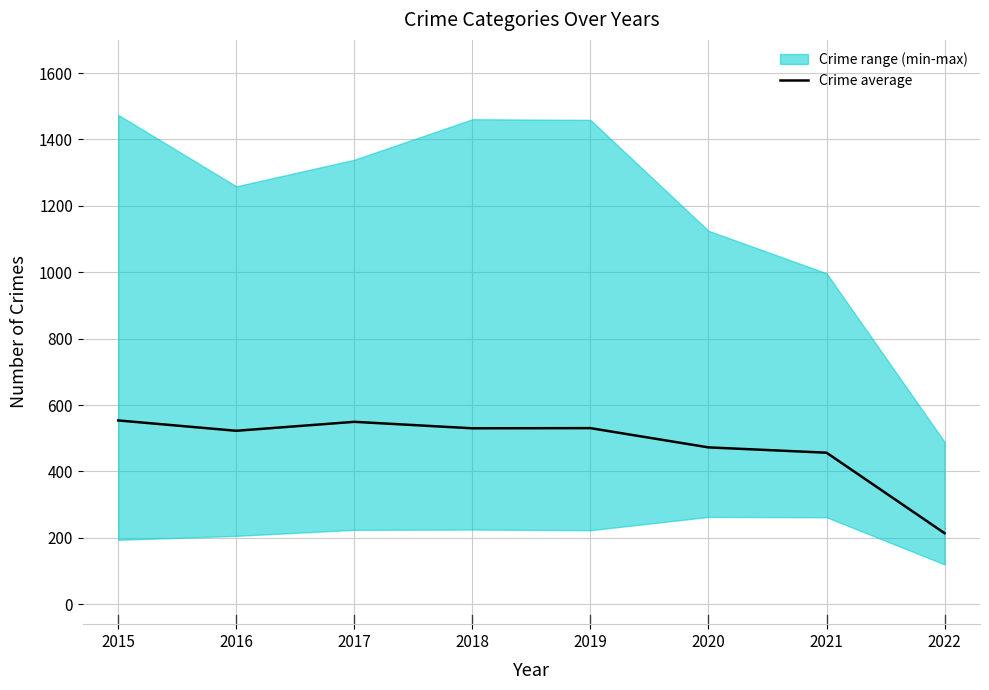

The value at 2021 is 268.3. True or false?

False